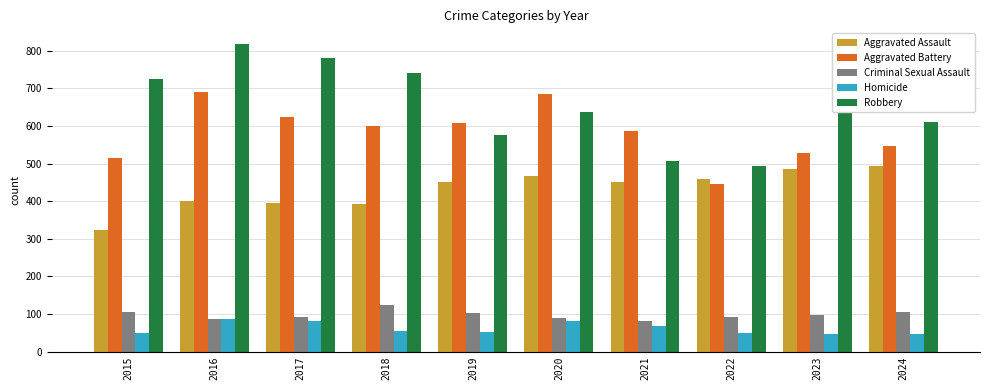

The Aggravated Assault series shows 458 at 2022. True or false?

True